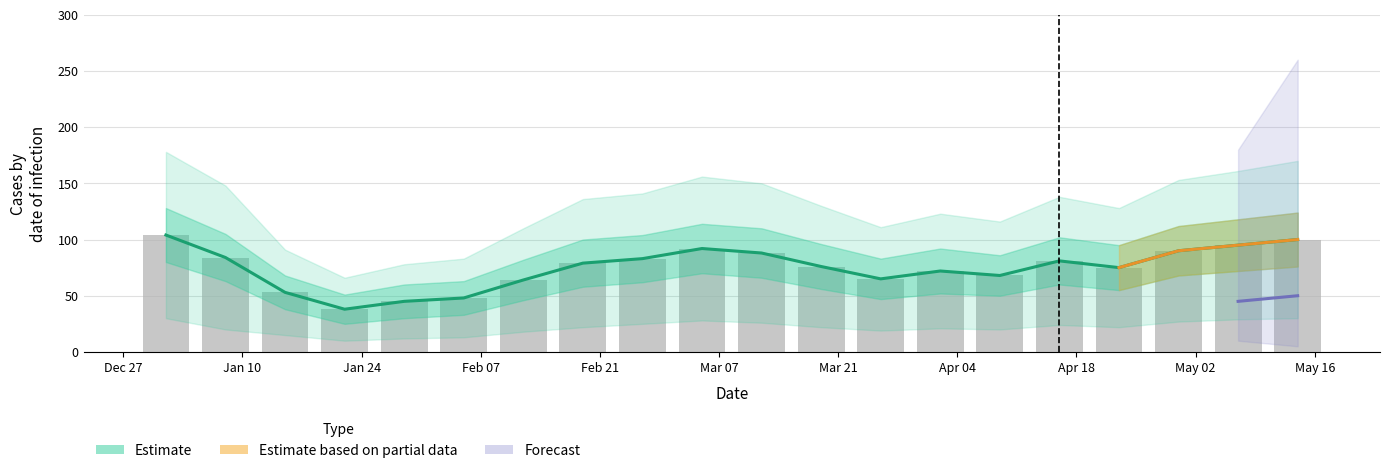

Is it true that the value at 2023-04-23 is 75?

True